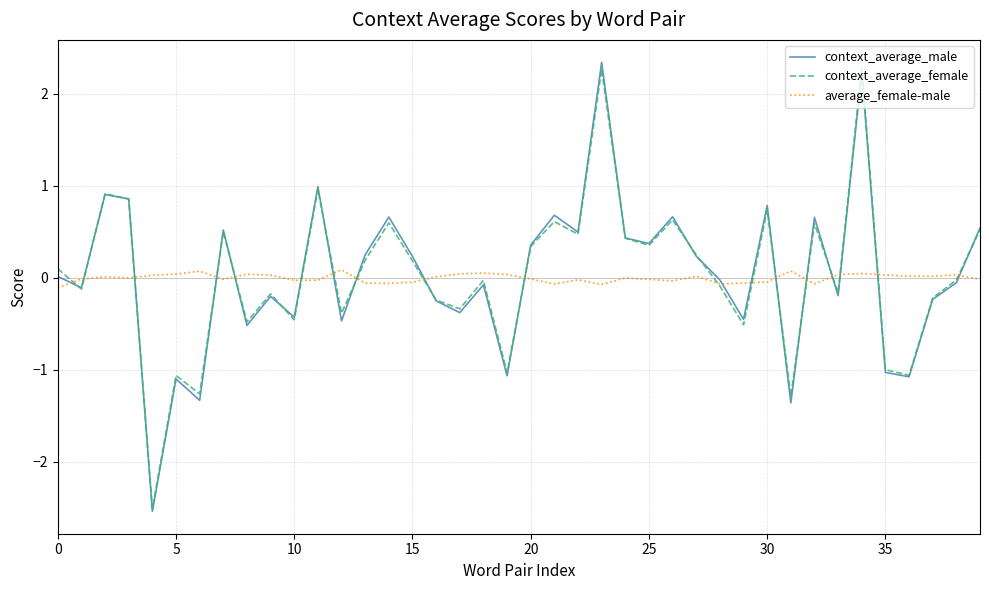

What is the minimum value for context_average_male?

-2.5